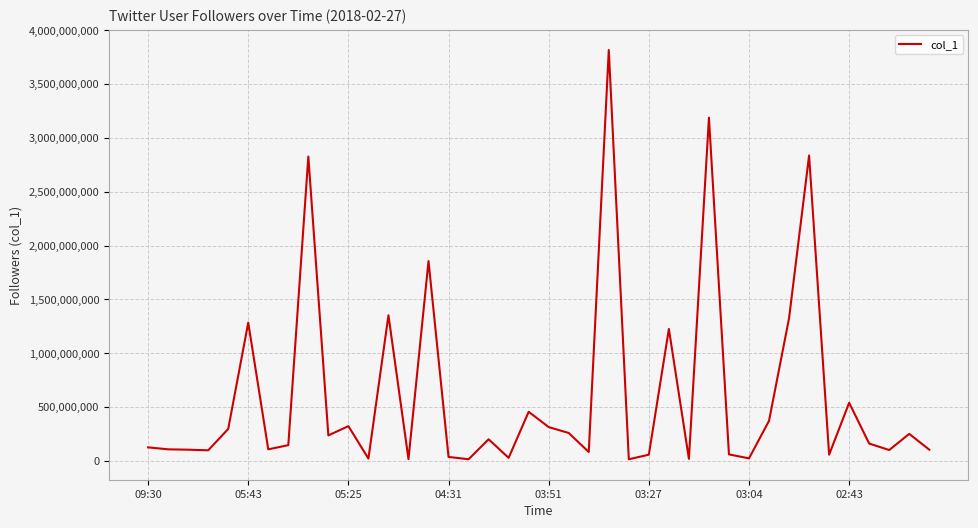

What is the difference between the maximum and minimum values?

3800292558